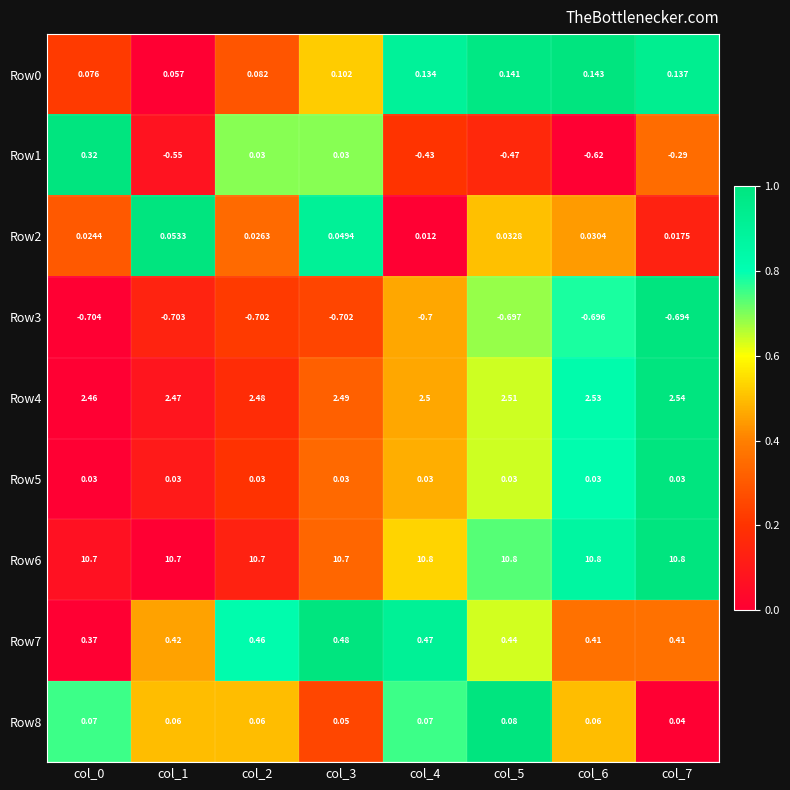

Is the value of Row6 at col_5 greater than the value of Row4 at col_0?

Yes